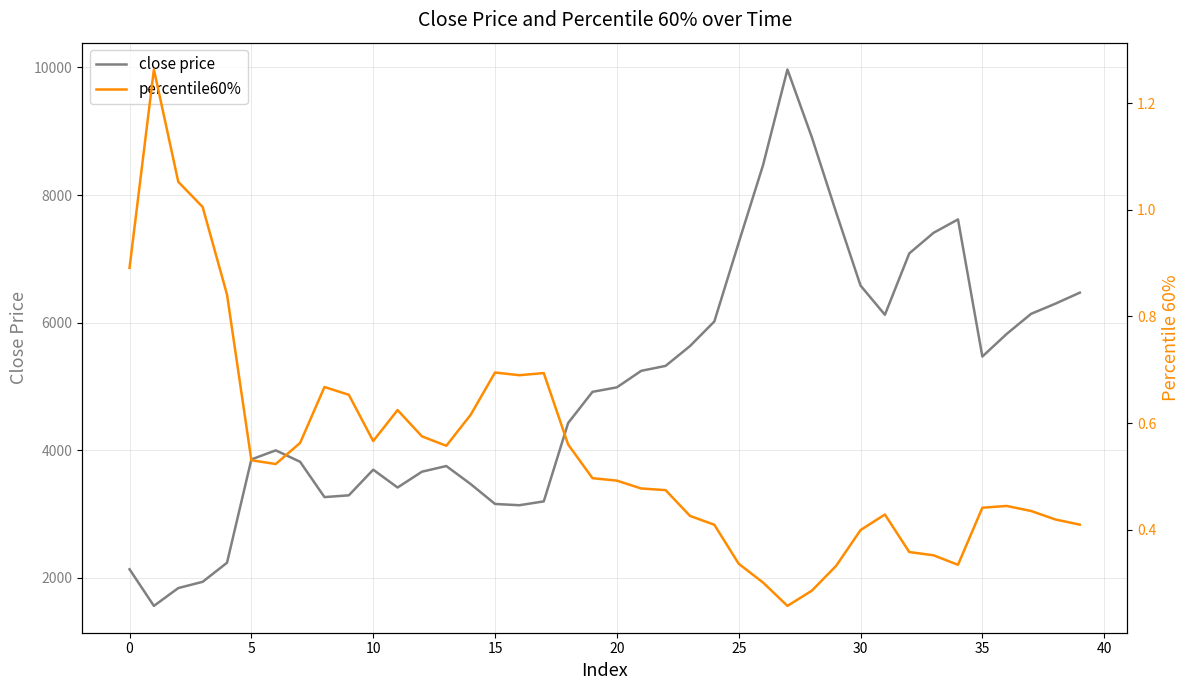

What is the difference between the maximum and minimum values in the close price series?

8404.8